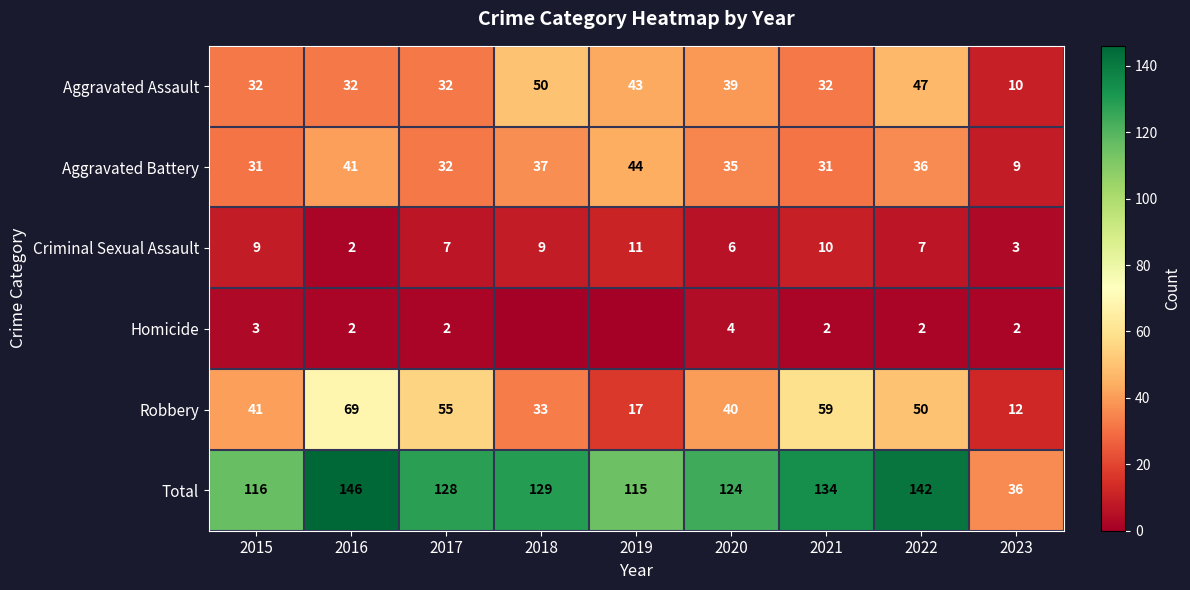

Between 2017 and 2022, which series saw the biggest shift?

Aggravated Assault